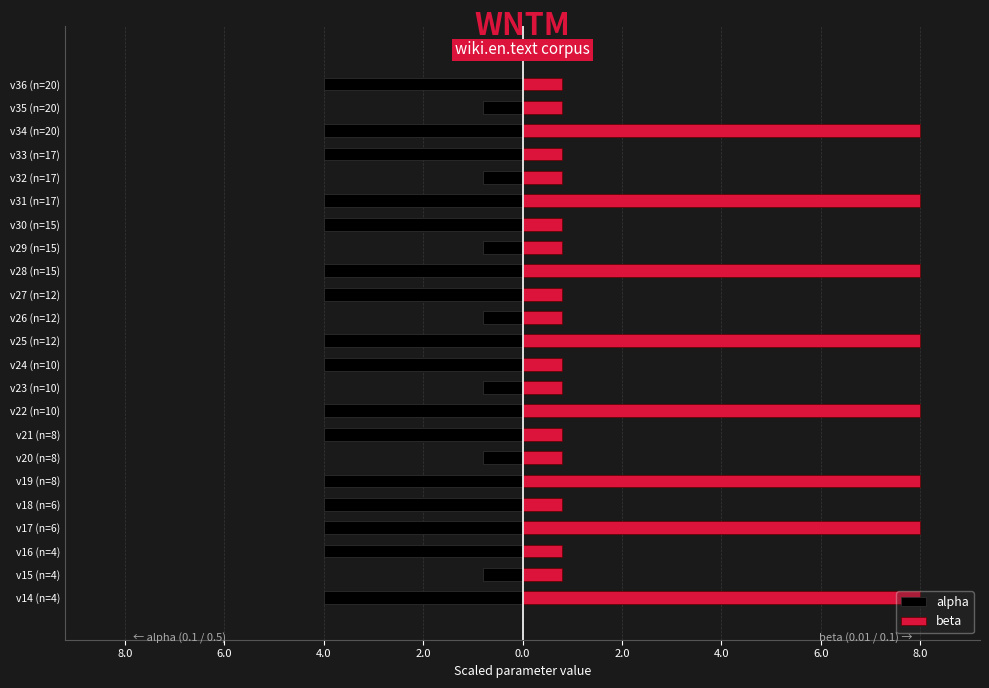

List the series in order of their overall mean, lowest first.

alpha, beta